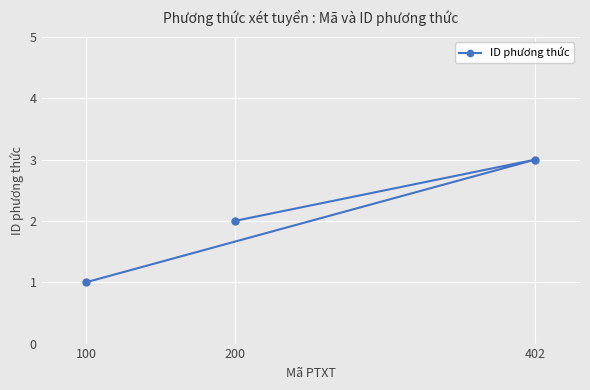

What is the difference between the maximum and minimum values?

2